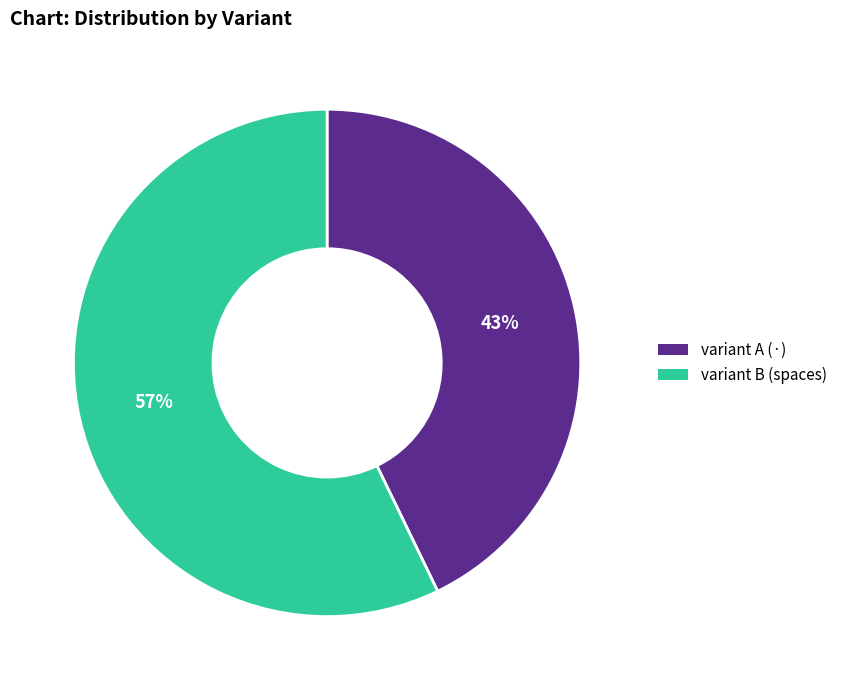

Does any single category account for the majority?

Yes